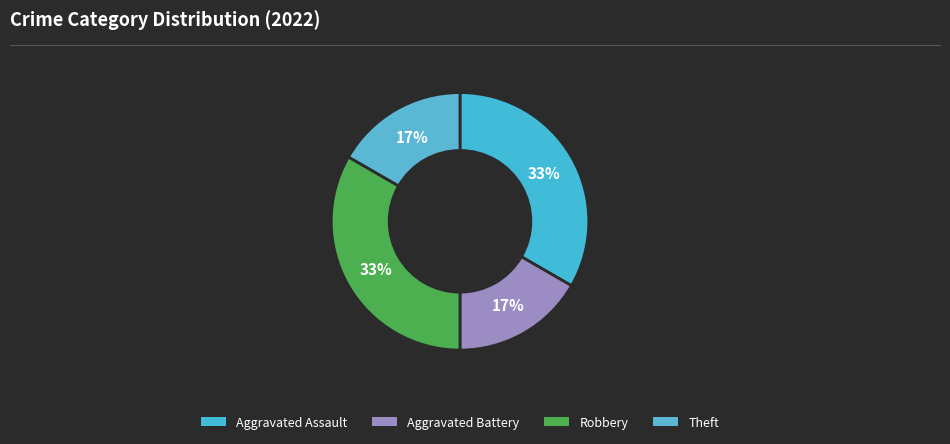

What percentage is NOT represented by Aggravated Battery?

83.3%